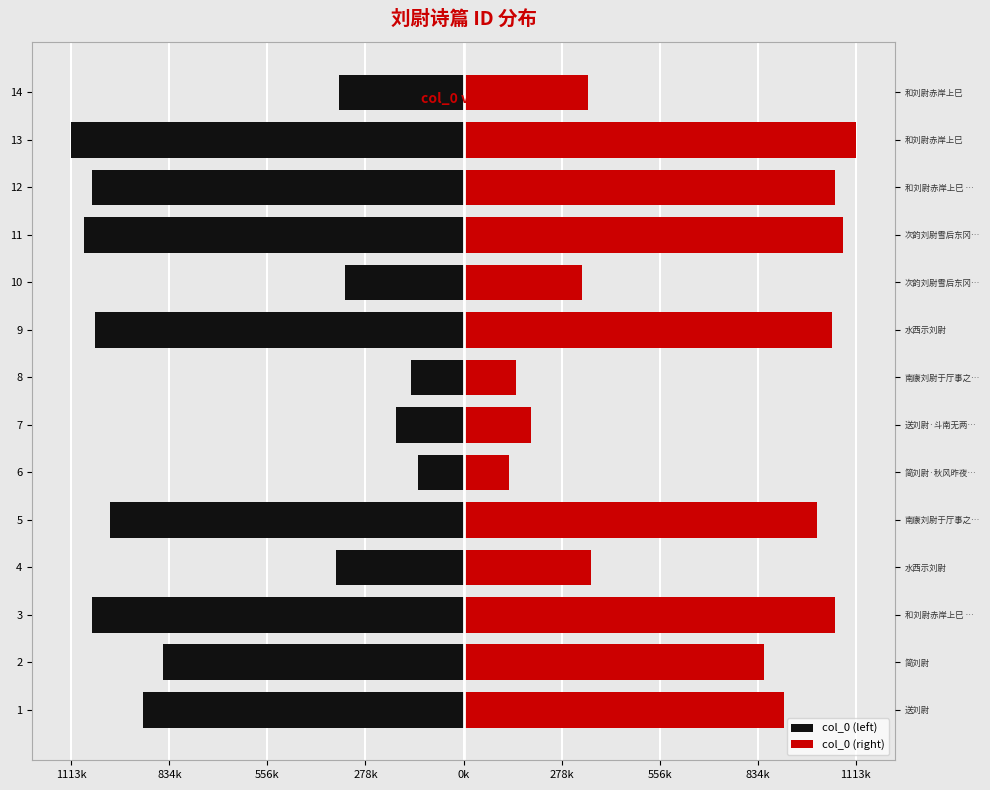

What is the average value of the col_0 (left) series?

-687930